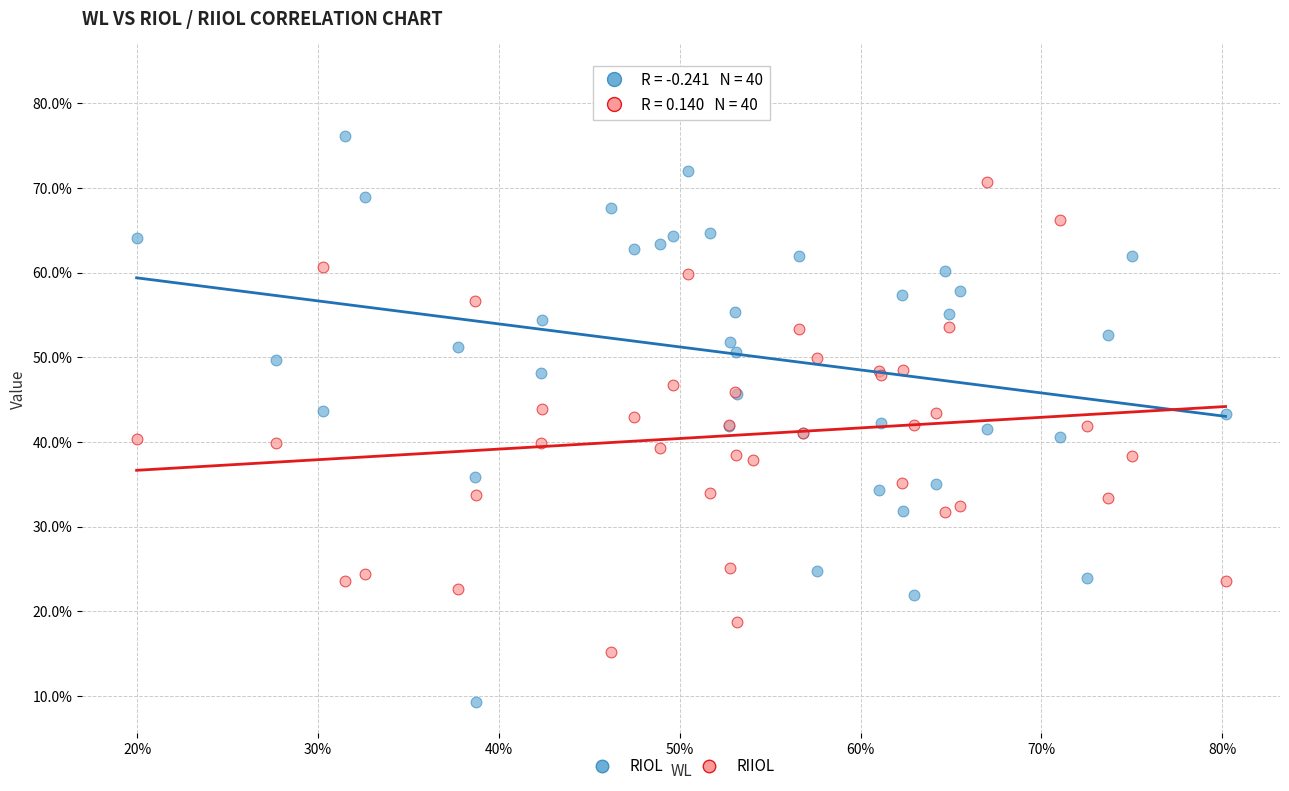

What are all the series names shown in the legend?

RIOL, RIIOL